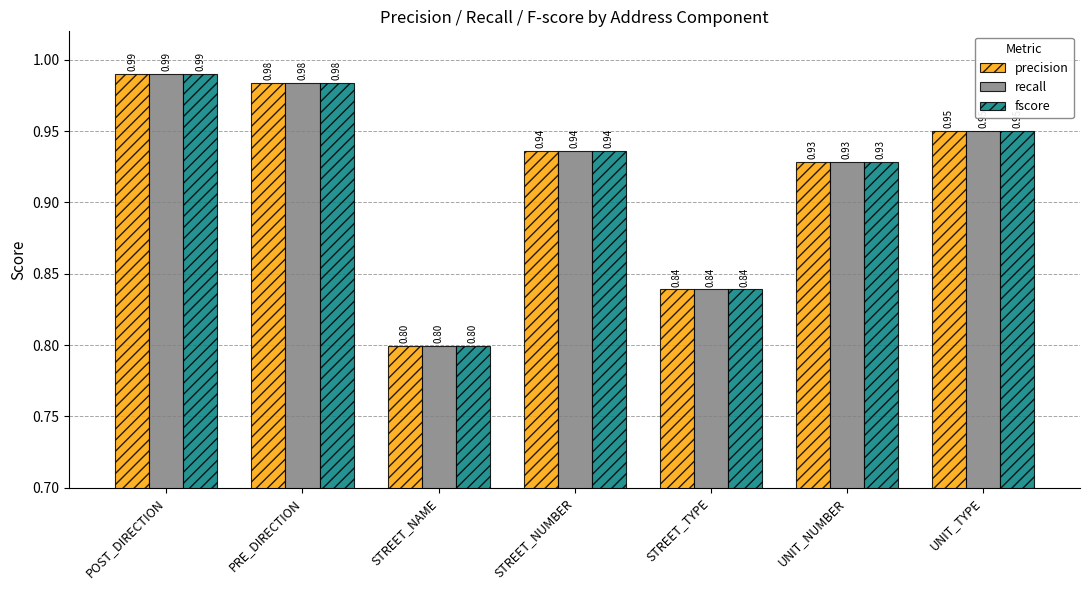

What is the label of the 4th bar from the right?

STREET_NUMBER